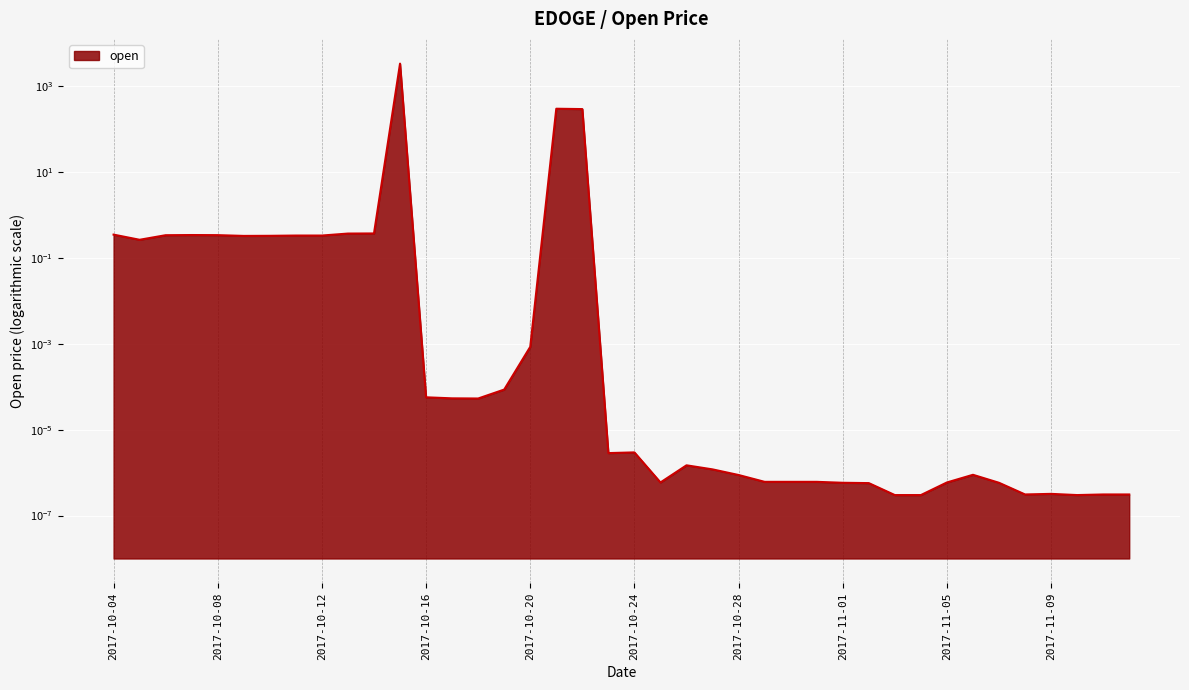

Reading left to right, transcribe all the data shown in this chart.

0.3	0.3	0.3	0.3	0.3	0.3	0.3	0.3	0.3	0.4	0.4	3365.8	0.0	0.0	0.0	0.0	0.0	299.6	294.0	0.0	0.0	0.0	0.0	0.0	0.0	0.0	0.0	0.0	0.0	0.0	0.0	0.0	0.0	0.0	0.0	0.0	0.0	0.0	0.0	0.0